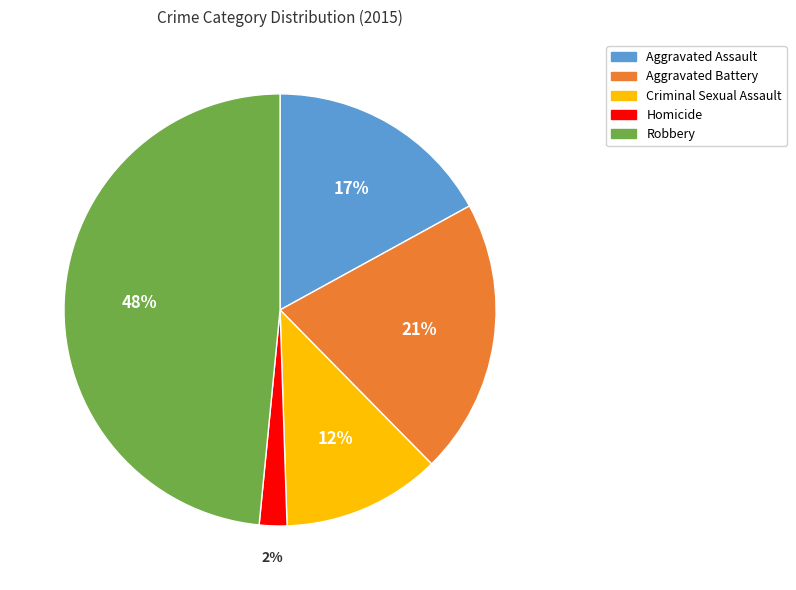

True or false: Robbery accounts for 63% of the total.

False